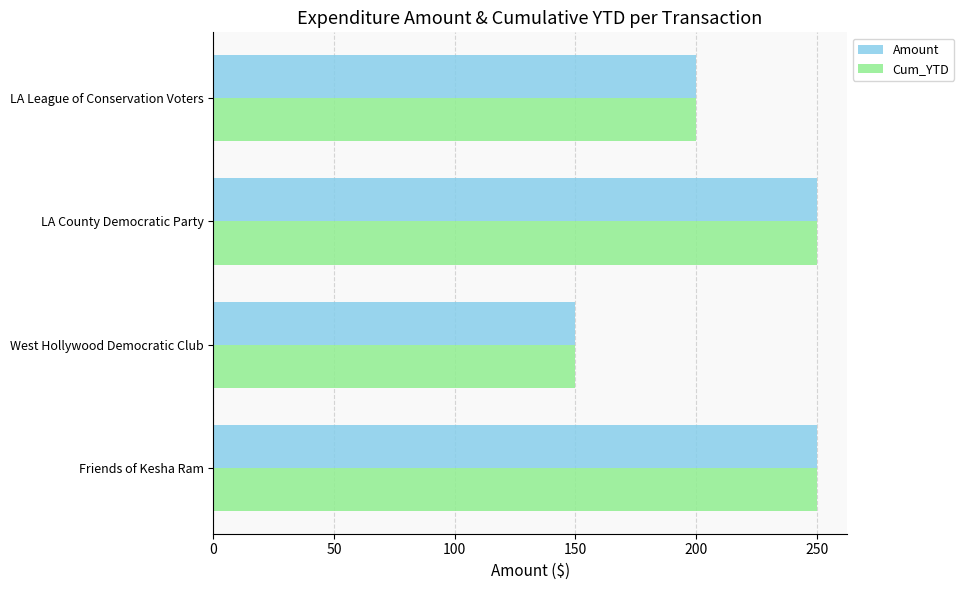

Which label corresponds to the smallest value in the chart?

West Hollywood Democratic Club